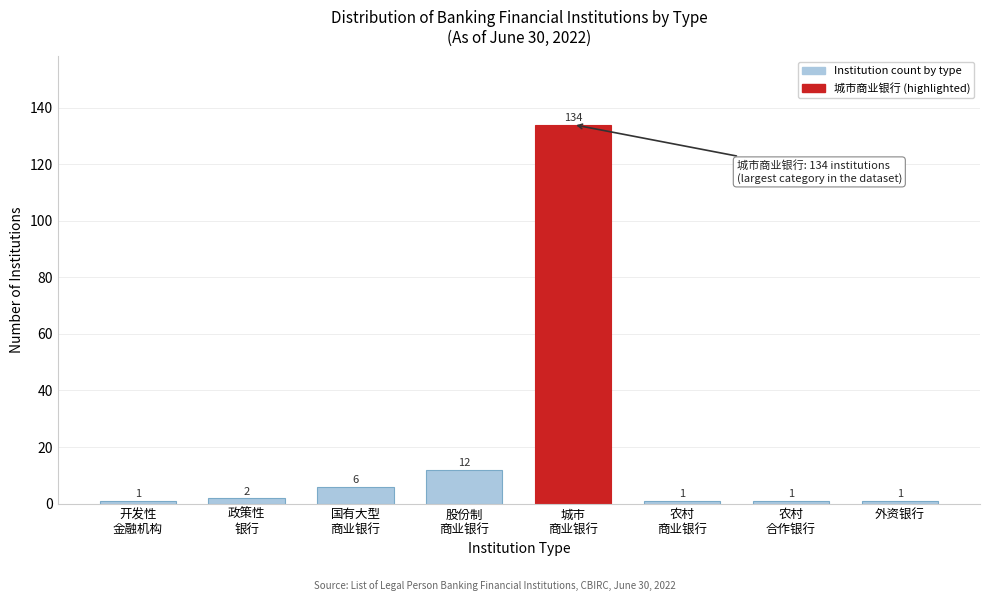

Reading left to right, what are all the values shown in this chart?

1	2	6	12	134	1	1	1